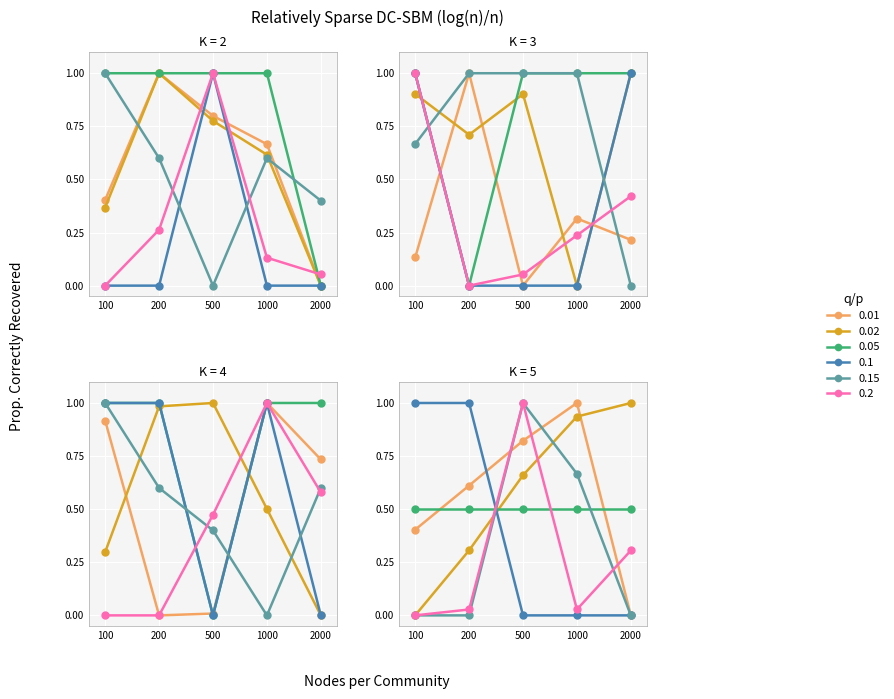

The value of char_38 at 200 is 1.3. True or false?

False